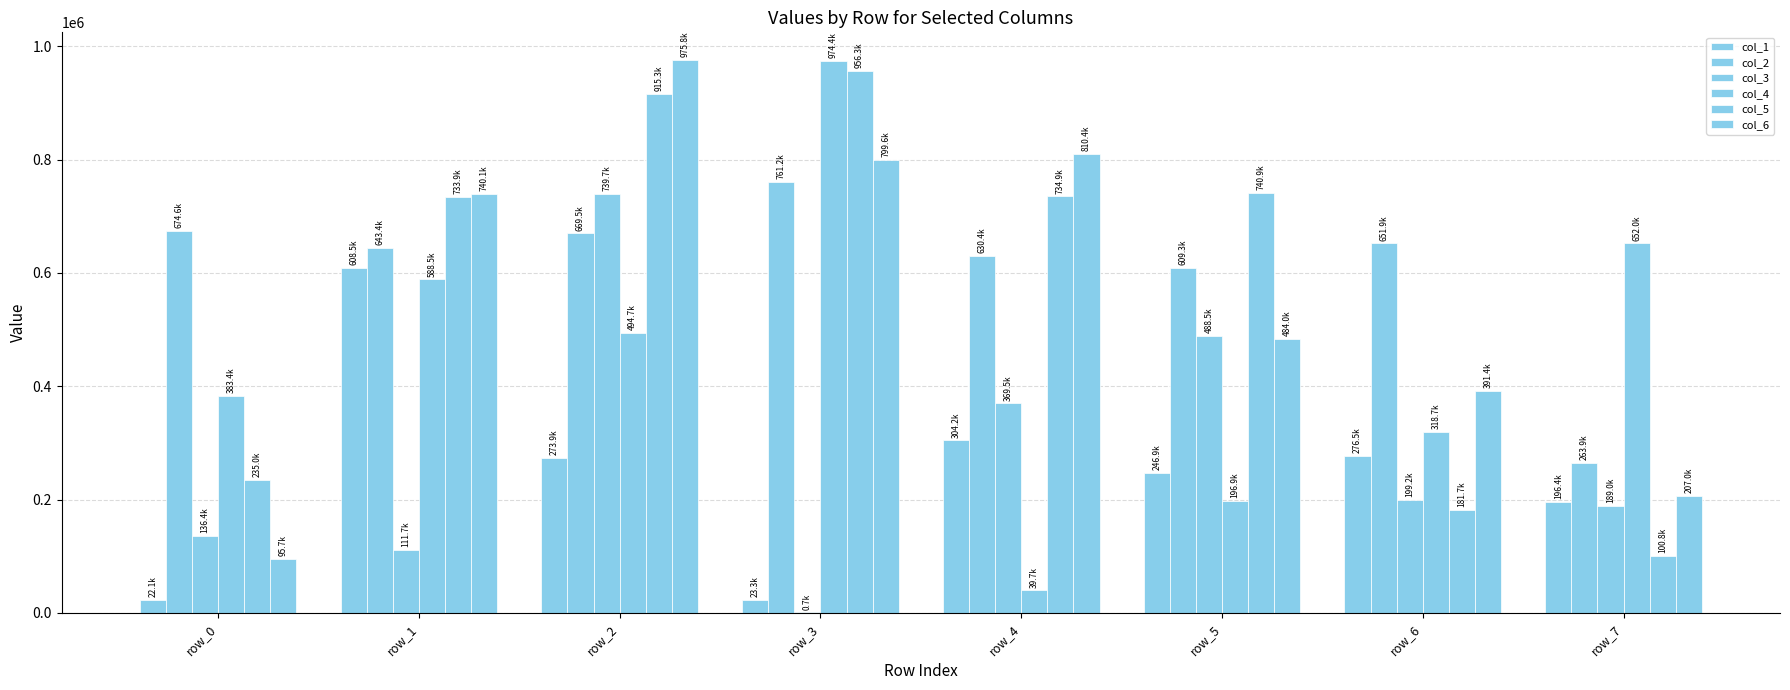

Are the bars horizontal?

No